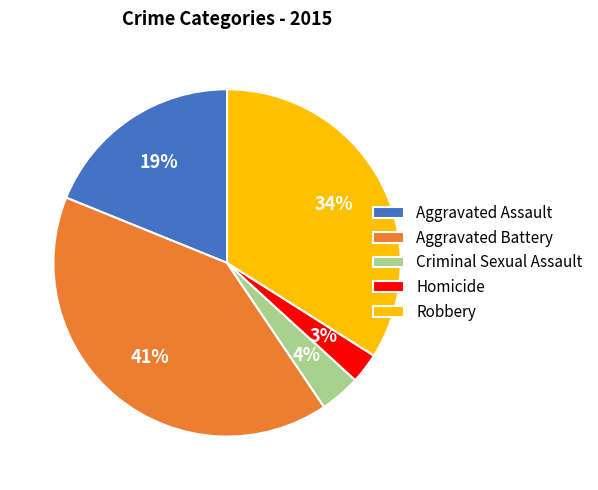

Is there any slice that represents more than half of the pie?

No